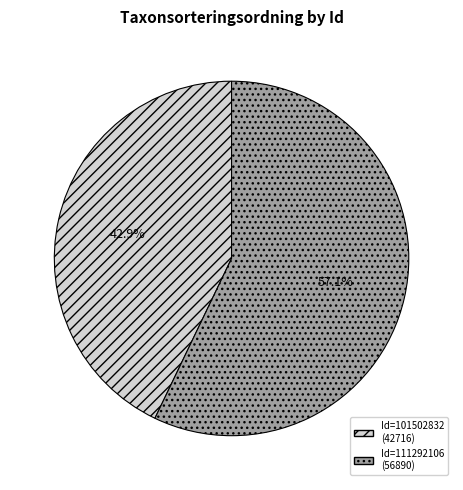

Is there any slice that represents more than half of the pie?

Yes